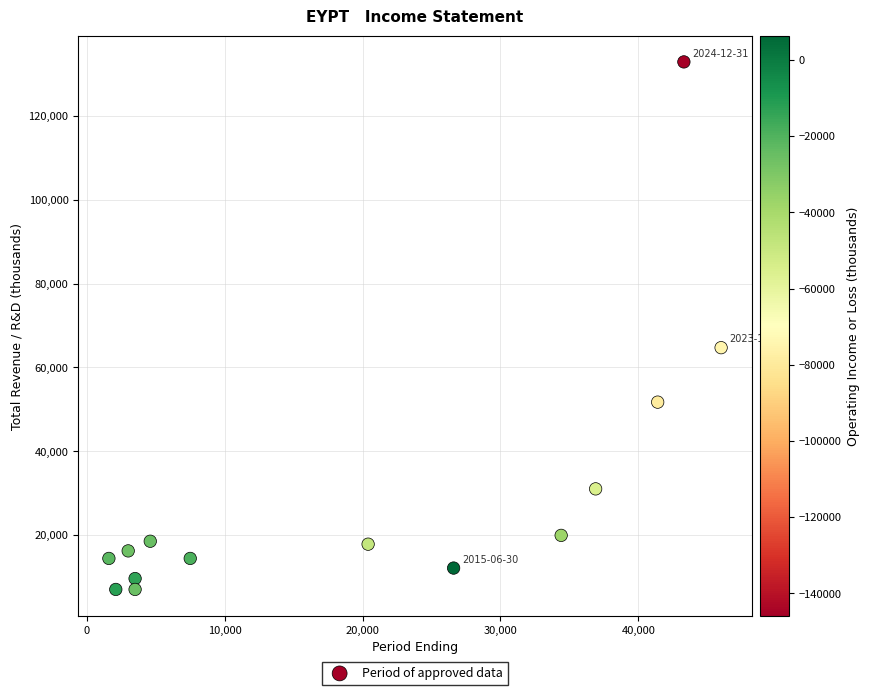

What Y value in the scatter plot is closest to 69950?

64700